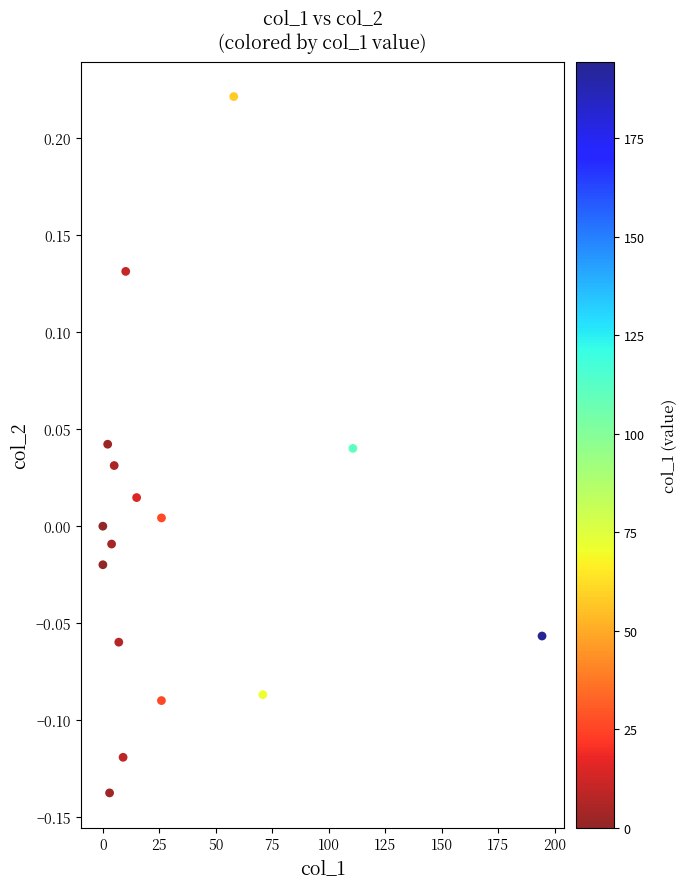

What is the range of X values (max minus min)?

194.3